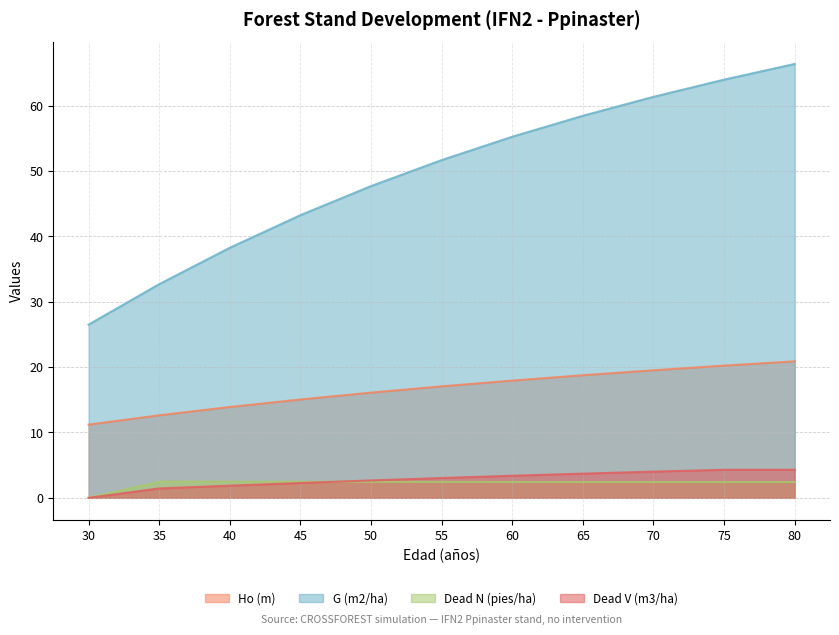

Is it true that Dead N (pies/ha) equals 2.4 at 55?

True